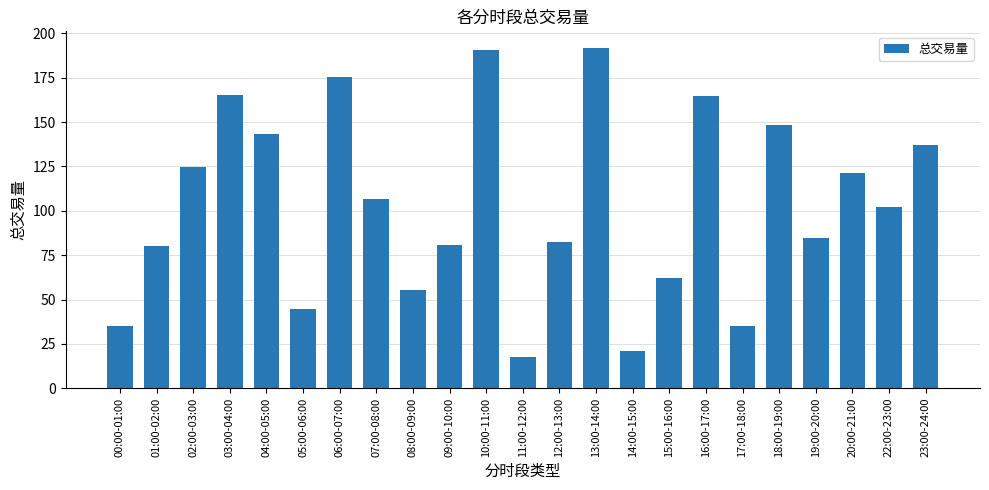

What is the difference between the maximum and minimum values?

174.1